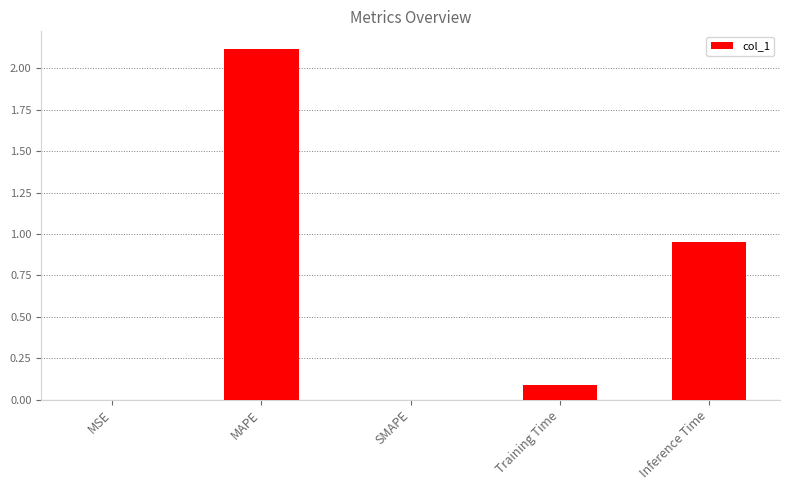

Are the bars horizontal?

No